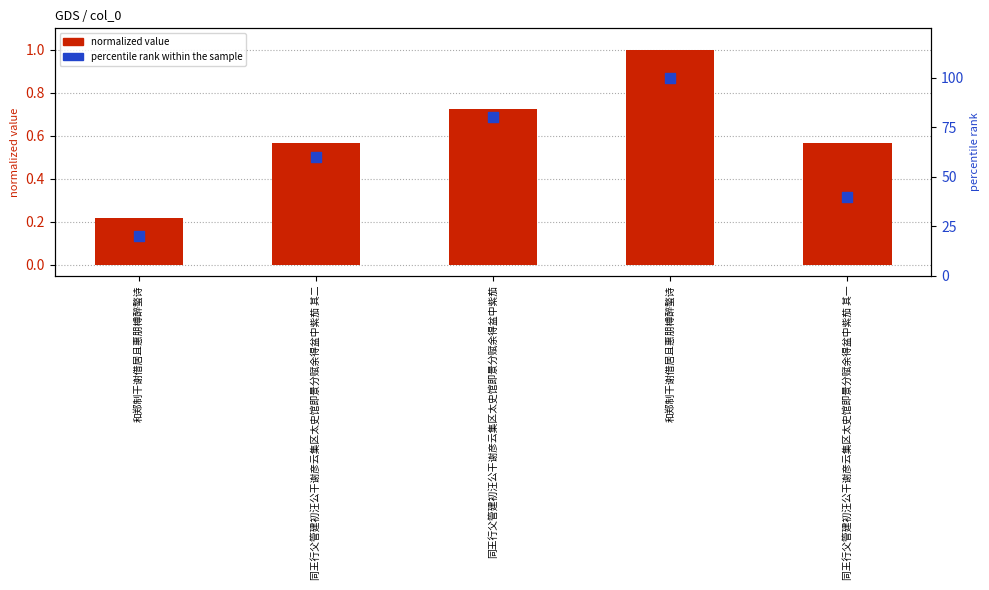

Which series has the largest total across all categories?

percentile rank within the sample